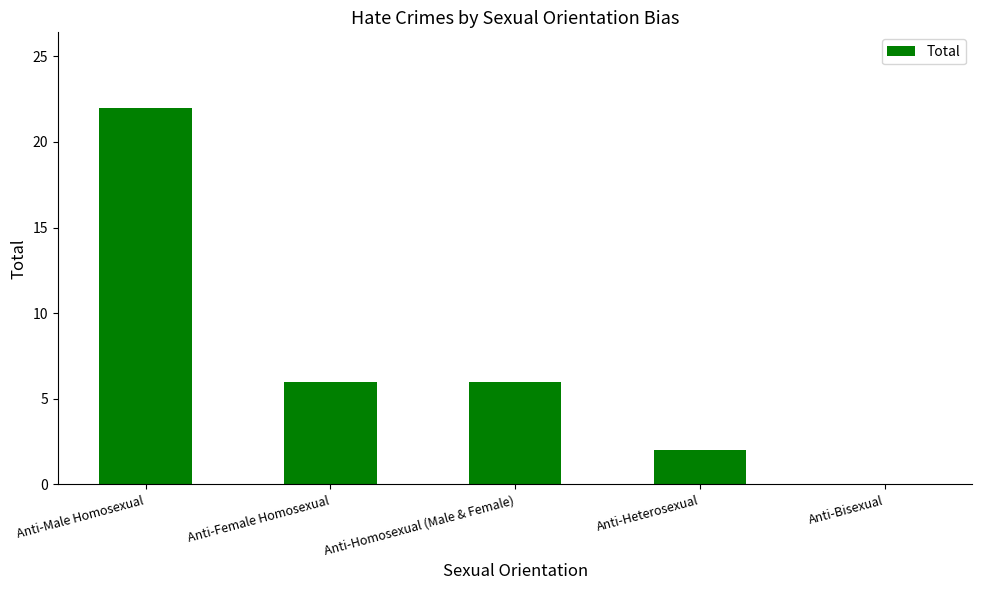

What is the sum of all values?

36